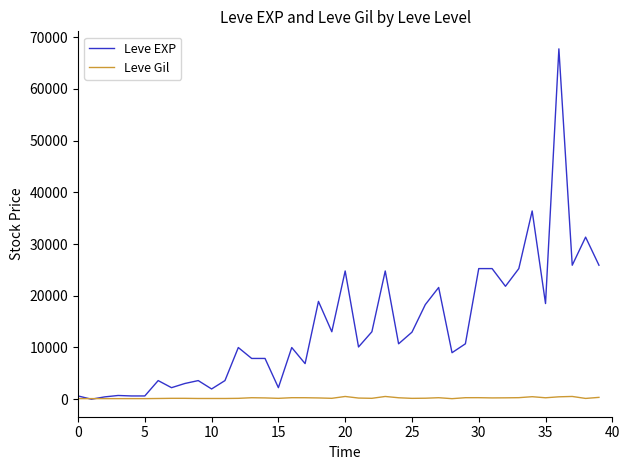

What is the smallest value displayed?

1